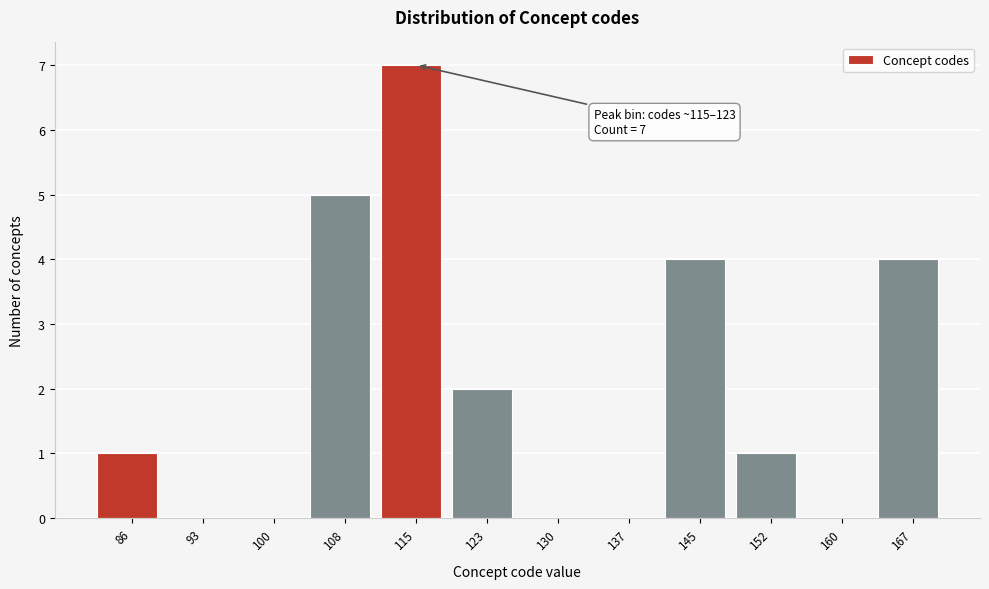

Reading left to right, list all the values displayed in this chart.

86=1	93=0	100=0	108=5	115=7	123=2	130=0	137=0	145=4	152=1	160=0	167=4